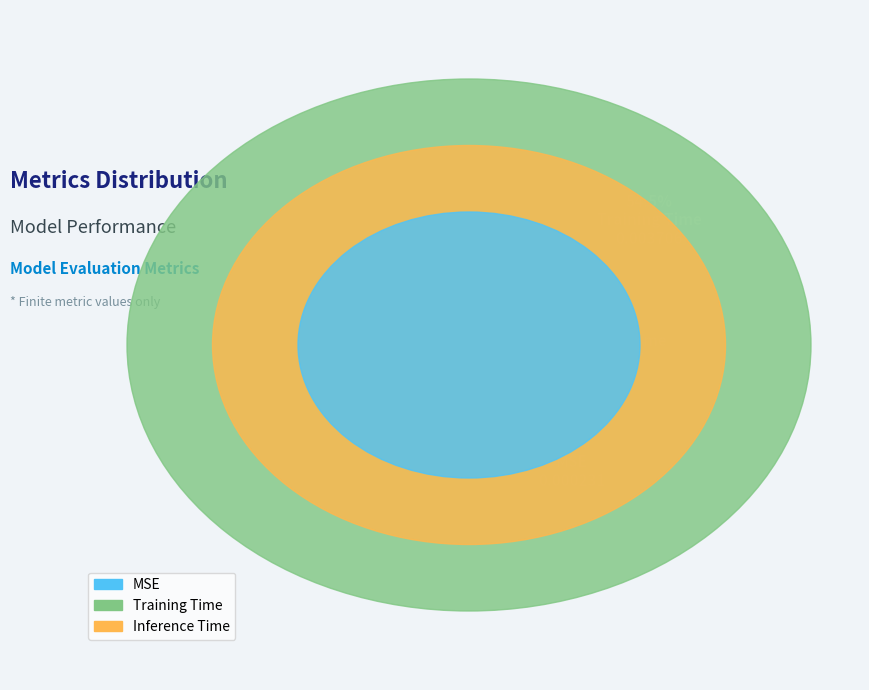

Rank the categories by value from highest to lowest.

Training Time, Inference Time, MSE